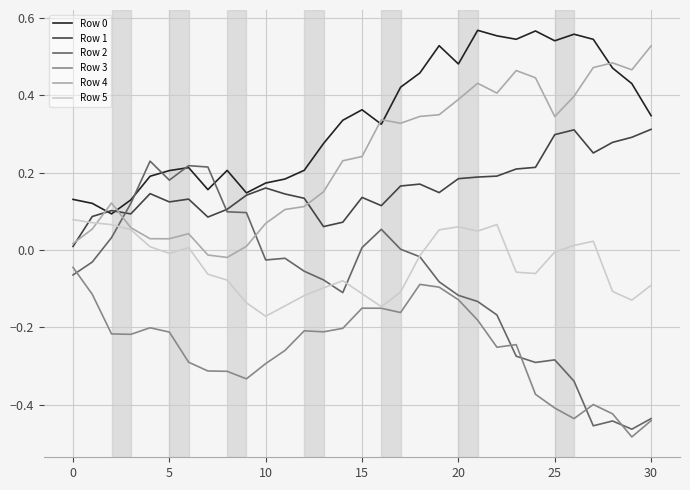

True or false: Row 3 and Row 0 cross at least once.

False